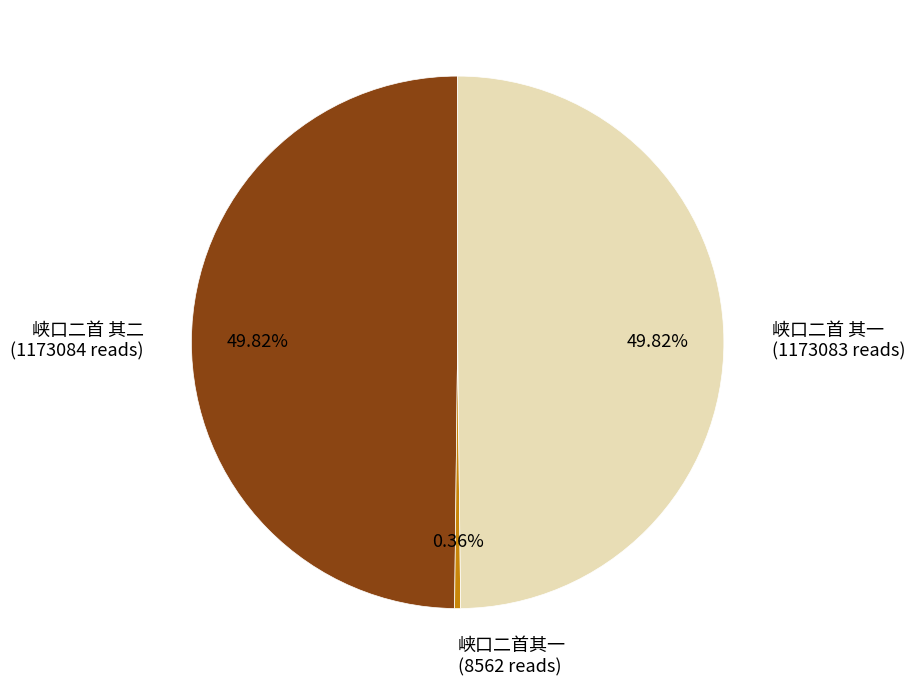

What is the smallest slice in the pie chart?

峡口二首其一